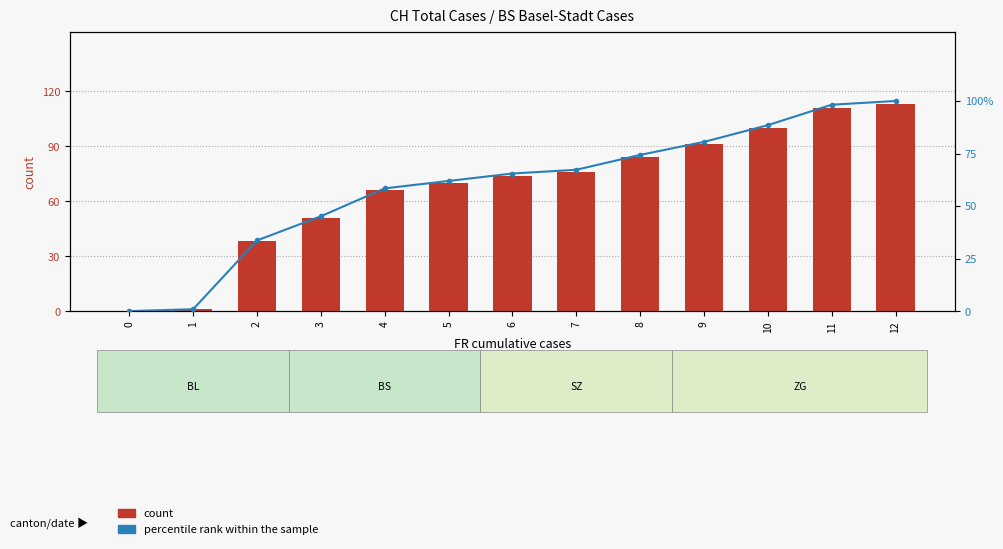

How many values in the count series exceed 74?

6